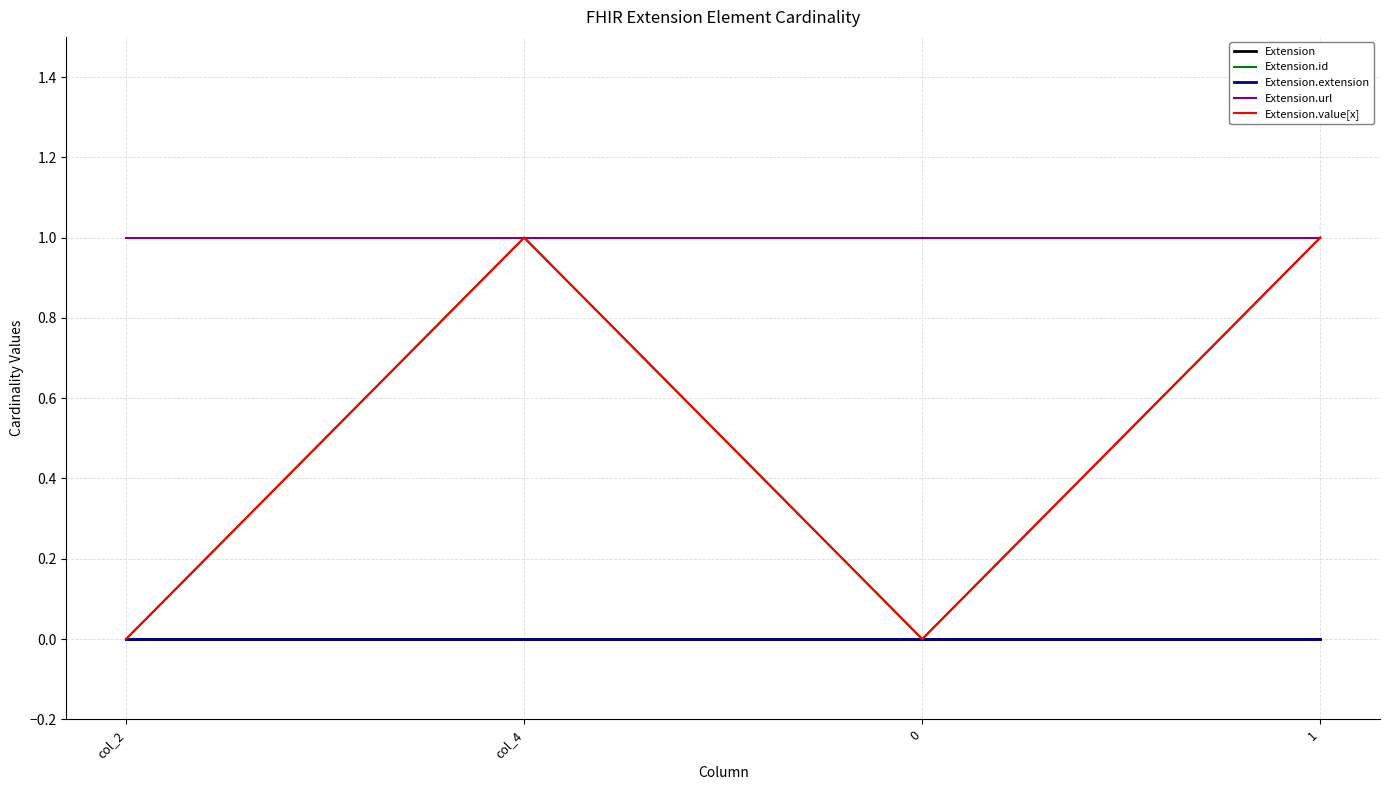

True or false: Extension.url and Extension.value[x] intersect in this chart.

False